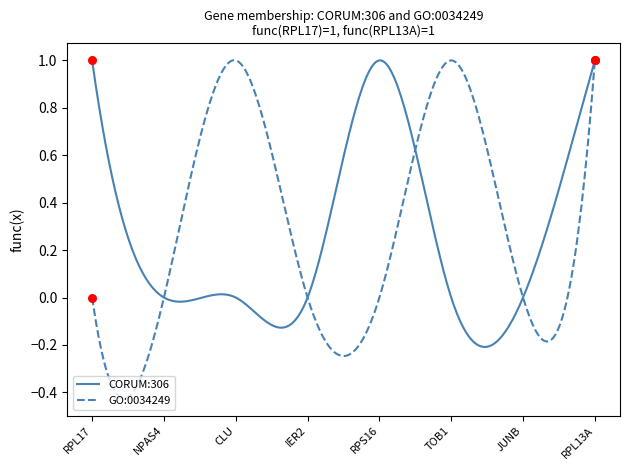

Which series has the largest range (max minus min)?

GO:0034249